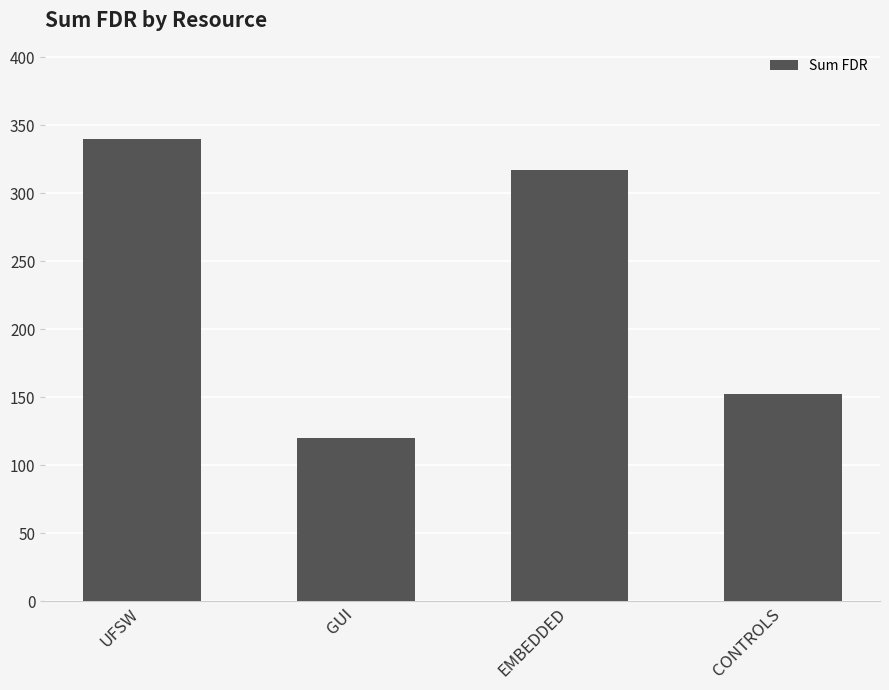

What is the label of the 3rd bar from the right?

GUI